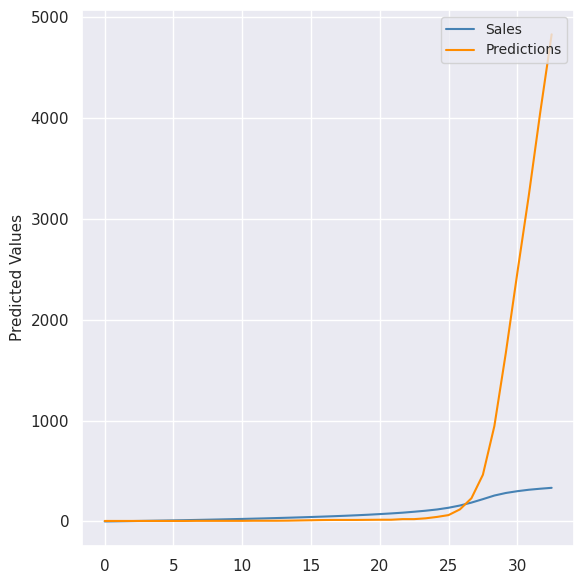

What is the highest value of the Sales series?

333.4